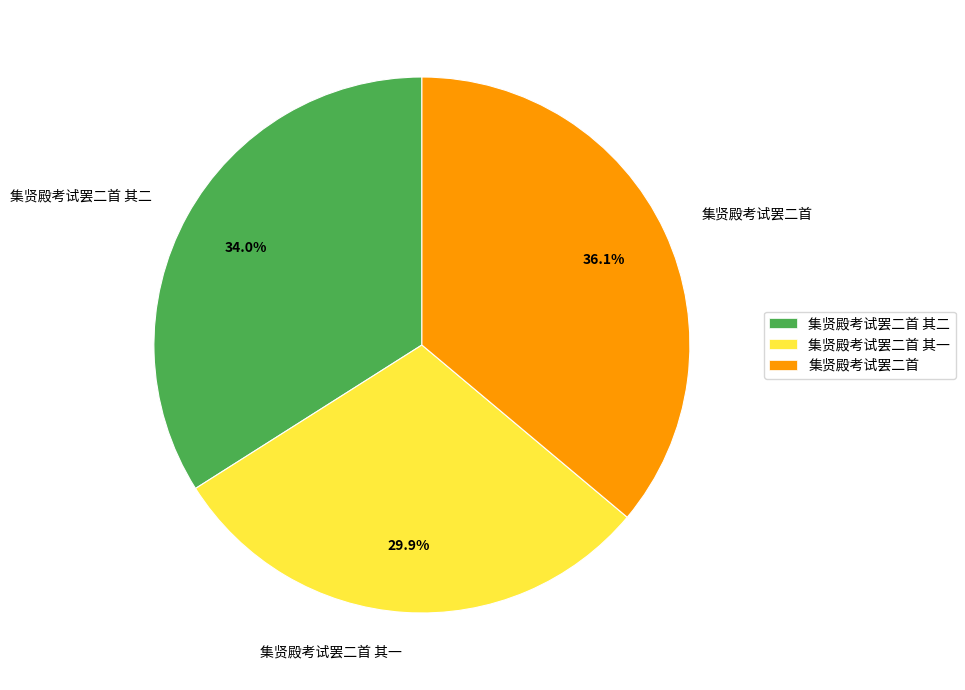

What is the smallest slice in the pie chart?

集贤殿考试罢二首 其一